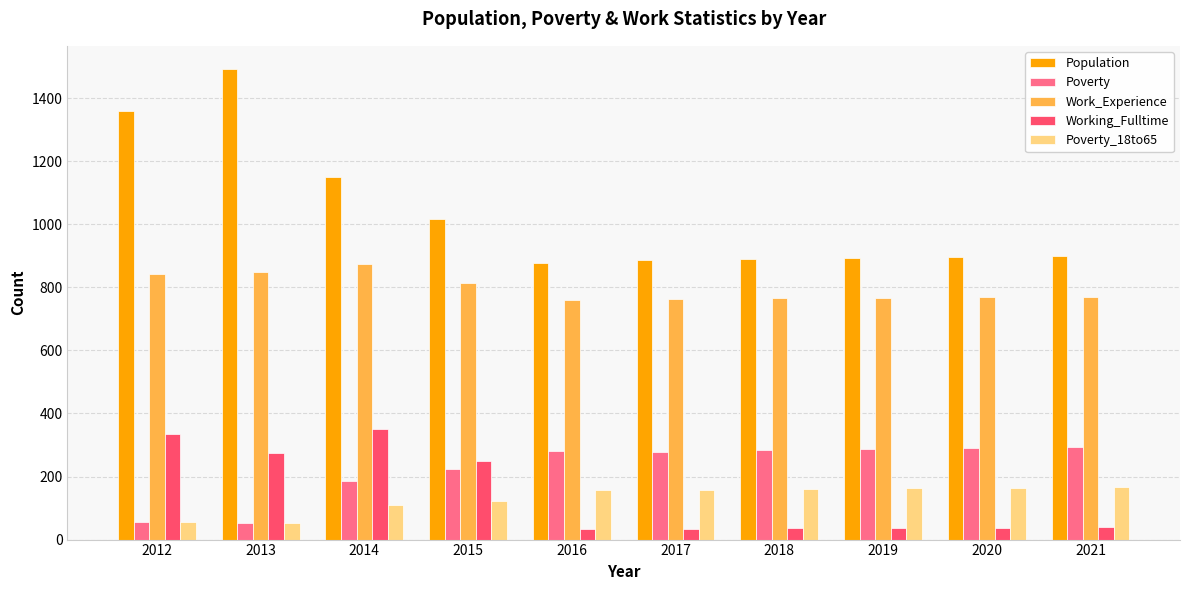

Which category has the highest value across all series?

2013